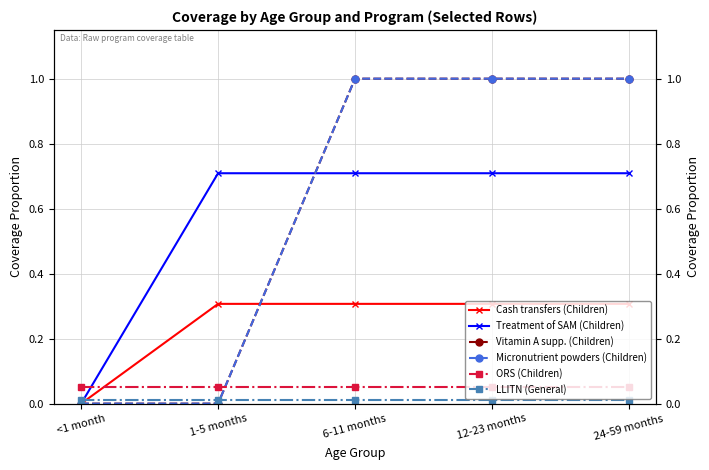

What is the sum of all LLITN (General) values?

0.1